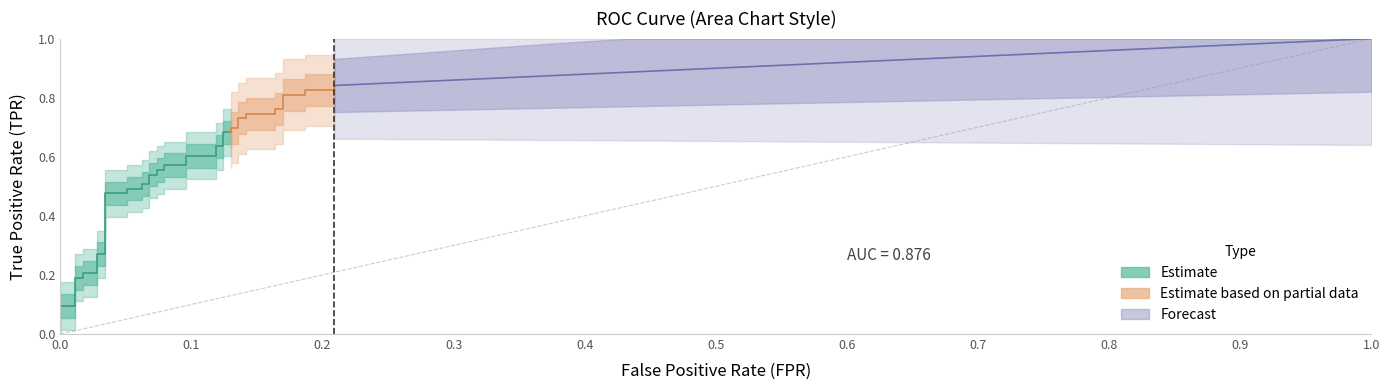

How many lines are shown in the chart?

2